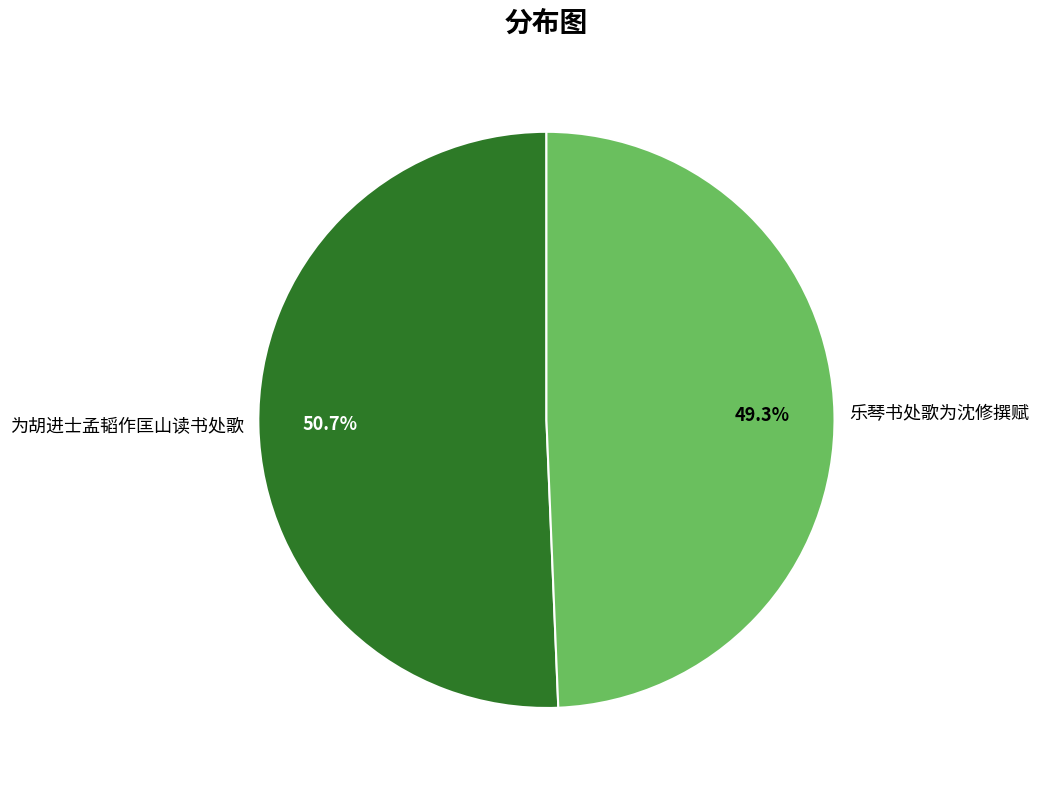

What is the largest slice in the pie chart?

为胡进士孟韬作匡山读书处歌